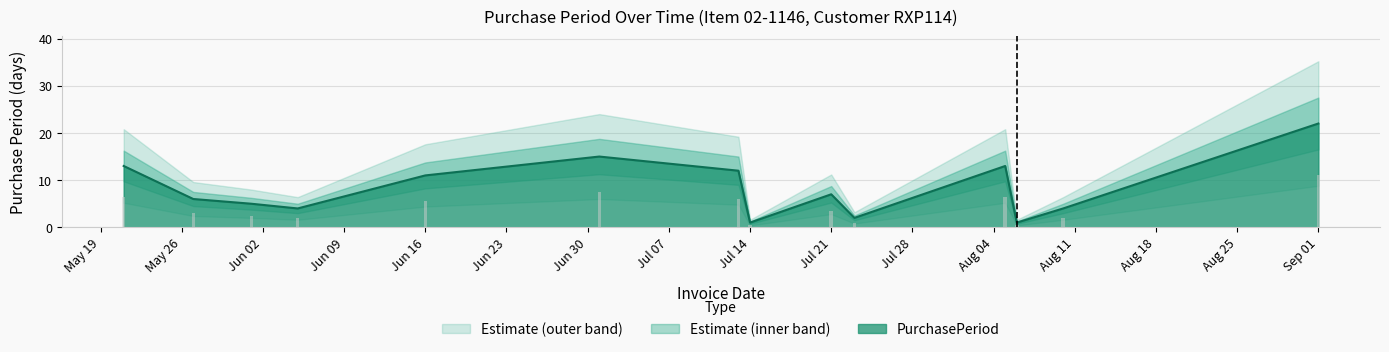

What is the sum of all values?

116